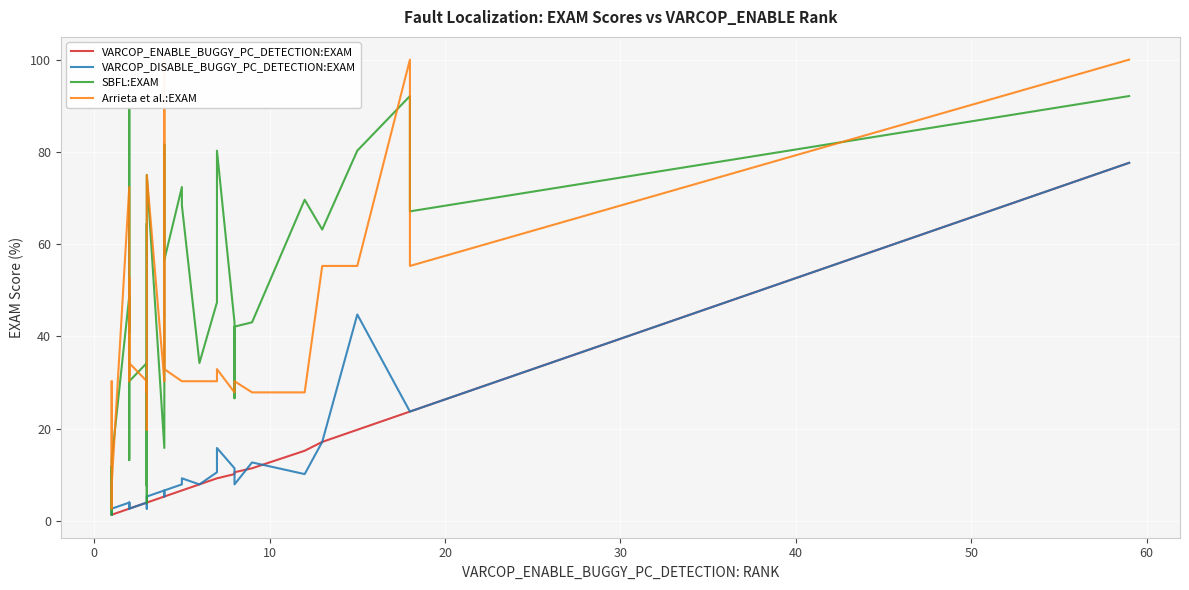

Reading left to right, transcribe all the data shown in this chart.

VARCOP_ENABLE_BUGGY_PC_DETECTION:EXAM: 1.3	1.3	1.3	1.3	1.3	1.3	1.3	2.6	2.6	2.6	2.6	2.6	3.9	3.9	3.8	3.9	3.9	3.8	3.9	3.9	5.3	5.3	5.3	5.3	6.6	6.6	7.9	9.2	9.2	10.1	10.1	10.5	11.4	15.2	17.1	19.7	23.7	23.7	77.6	77.6
VARCOP_DISABLE_BUGGY_PC_DETECTION:EXAM: 2.6	1.3	1.3	2.6	2.6	2.6	2.6	3.9	2.6	3.9	2.6	2.6	3.9	2.6	3.8	3.9	3.9	3.8	5.3	5.3	6.6	6.6	5.3	6.6	7.9	9.2	7.9	10.5	15.8	11.4	10.1	7.9	12.7	10.1	17.1	44.7	23.7	23.7	77.6	77.6
SBFL:EXAM: 10.5	3.8	1.3	11.8	7.9	2.6	13.2	48.7	40.8	89.5	13.2	30.3	34.2	34.2	22.8	3.9	64.5	7.6	48.7	75.0	15.8	81.6	69.7	56.6	72.4	68.4	34.2	47.4	80.3	43.0	26.6	42.1	43.0	69.6	63.2	80.3	92.1	67.1	92.1	92.1
Arrieta et al.:EXAM: 11.8	27.8	30.3	2.6	2.6	2.6	7.9	72.4	30.3	52.6	31.6	34.2	30.3	30.3	27.8	30.3	19.7	27.8	75.0	75.0	30.3	34.2	100.0	32.9	30.3	30.3	30.3	30.3	32.9	27.8	27.8	30.3	27.8	27.8	55.3	55.3	100.0	55.3	100.0	100.0